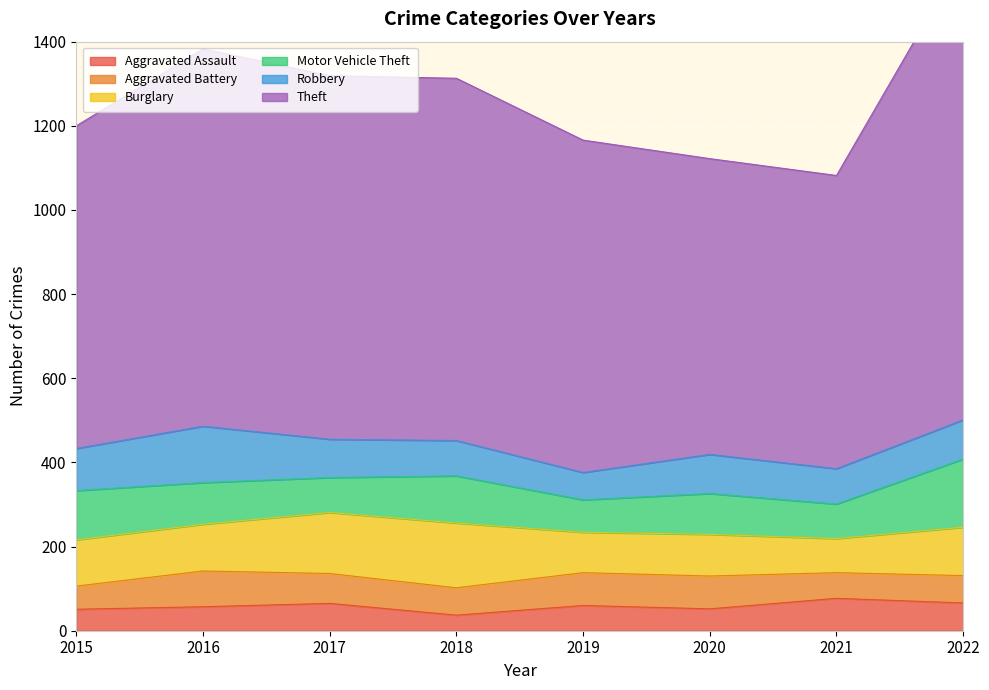

Which series has the widest spread of values?

Theft